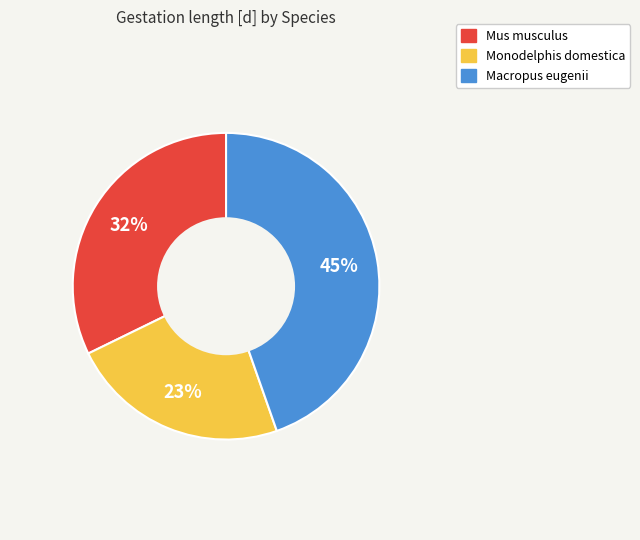

Which category has the biggest portion of the pie?

Macropus eugenii